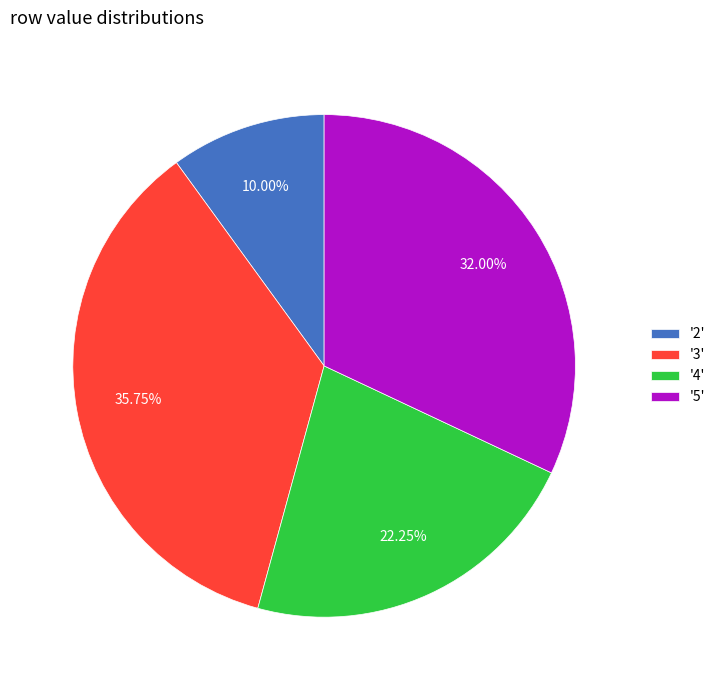

What is the smallest slice in the pie chart?

'2'